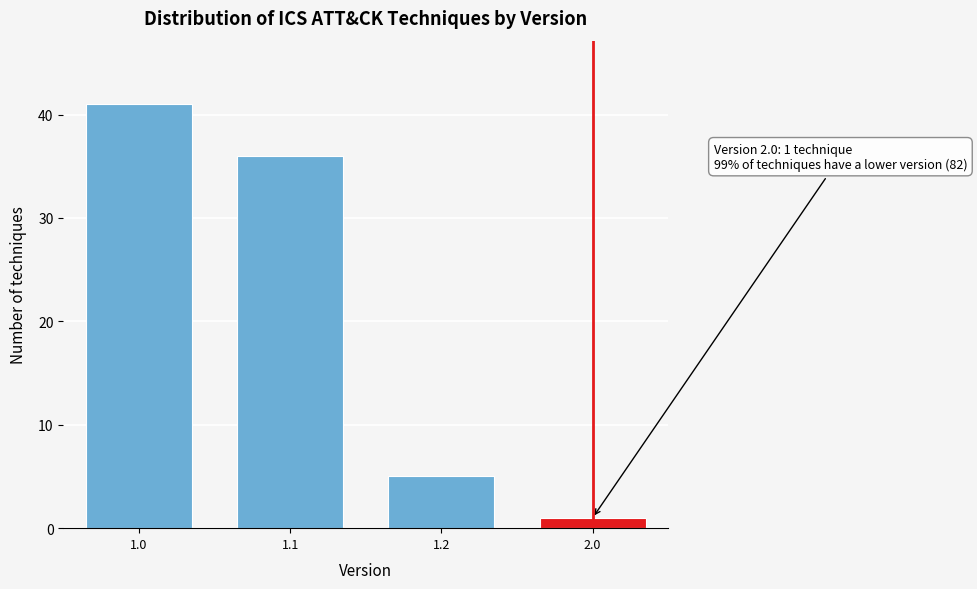

Reading right to left, transcribe all the data shown in this chart.

2.0=1	1.2=5	1.1=36	1.0=41